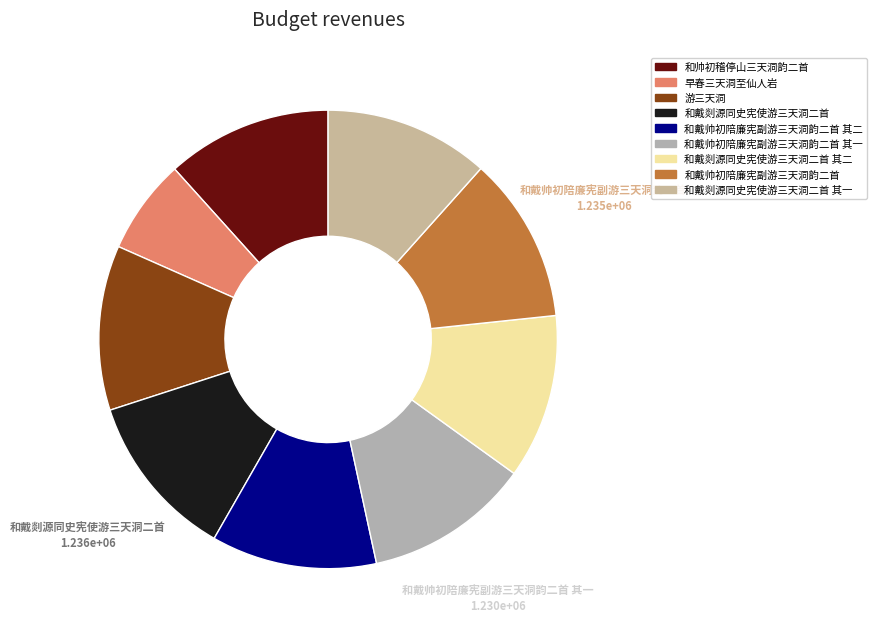

How many slices are in this pie chart?

9